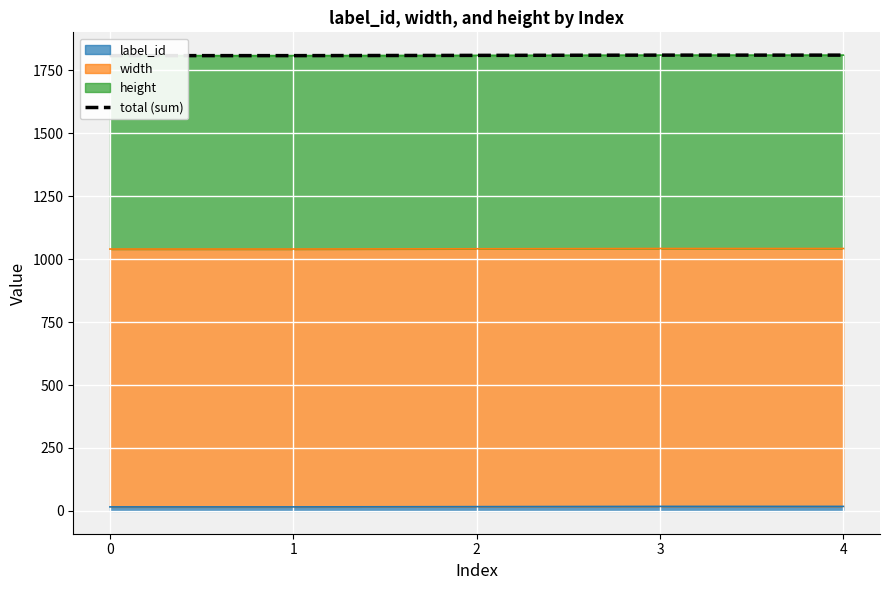

List the labels in order of value, largest first.

3, 4, 2, 0, 1